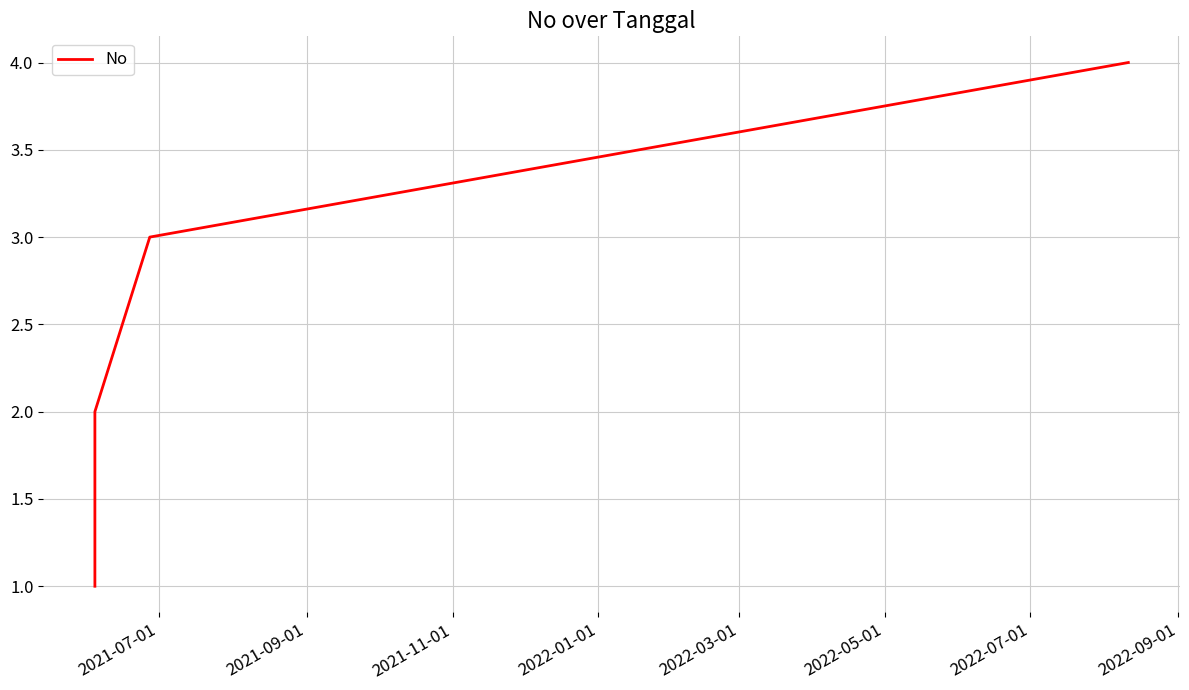

Reading left to right, transcribe all the data shown in this chart.

1	2	3	4